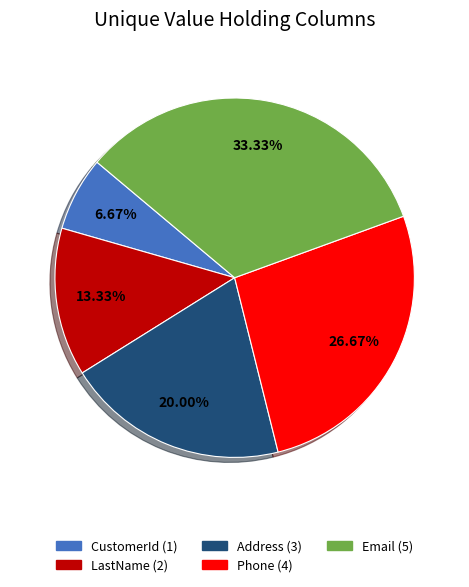

What percentage do Email and CustomerId together represent?

40.0%